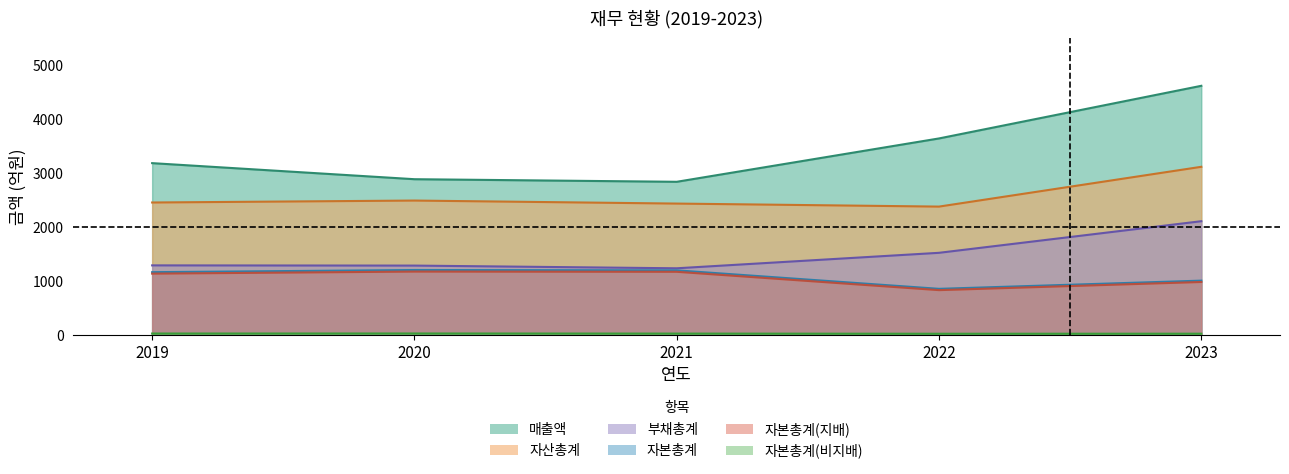

At which category is the sum across all series the highest?

2023